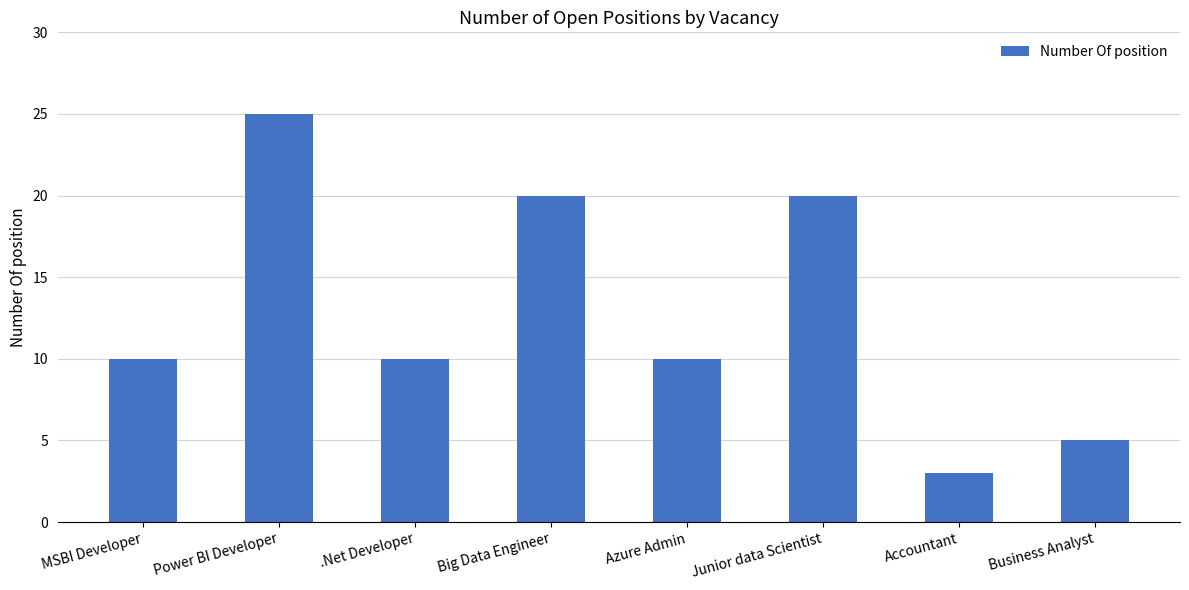

Count the values in the range 10 to 20.

5